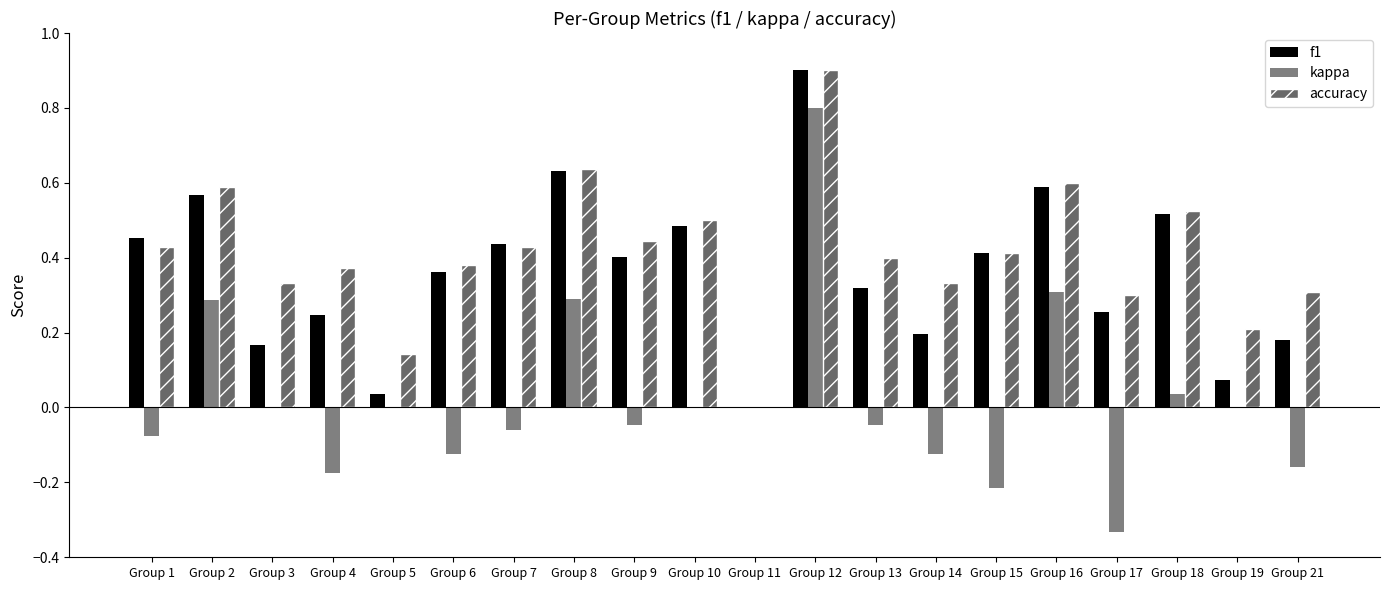

Which has a higher value, Group 3 or Group 14?

Group 14